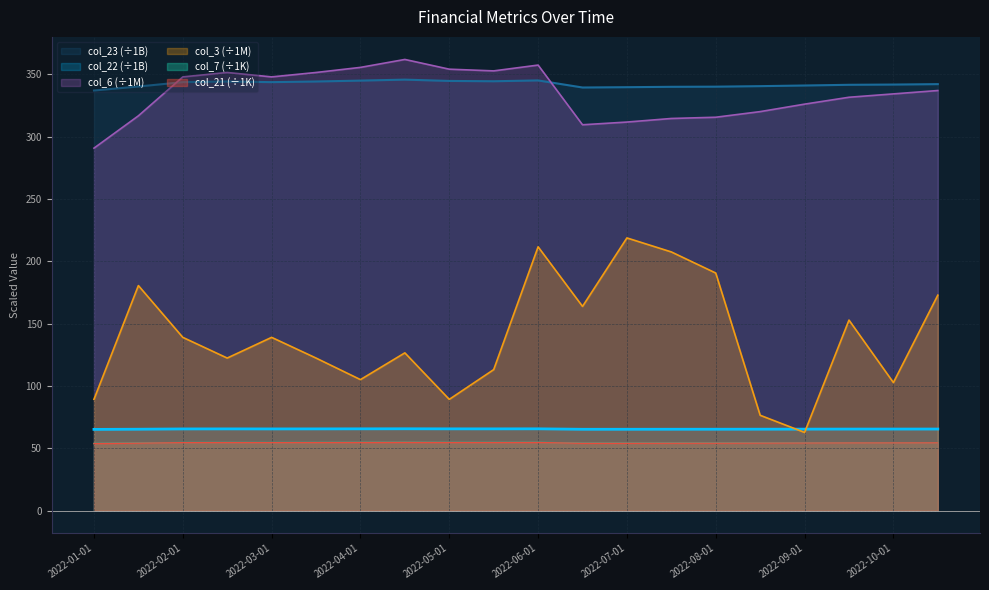

What is the difference between the col_22 values at 2022-01-01 and 2022-08-15?

0.2